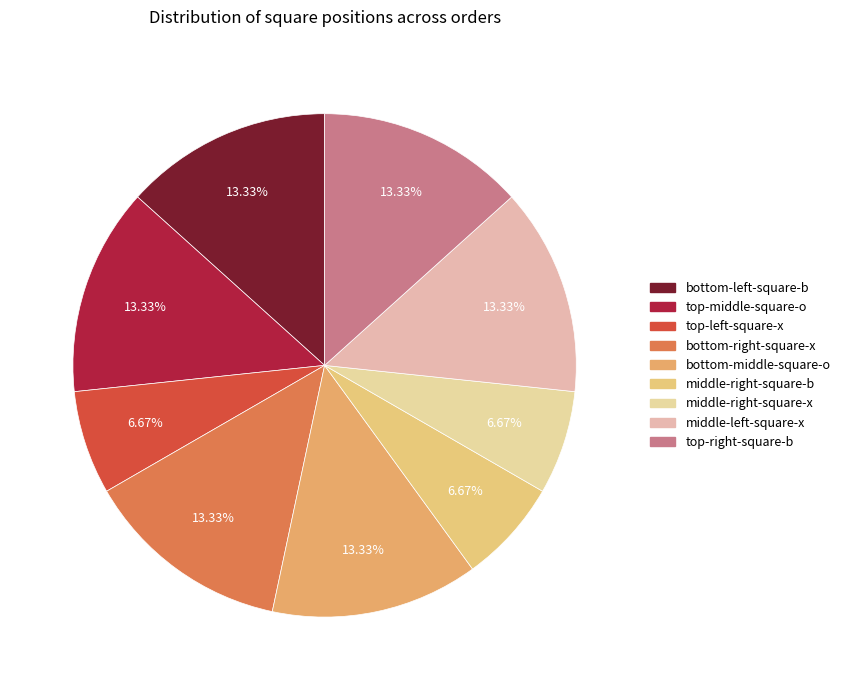

How many segments does this pie chart have?

9